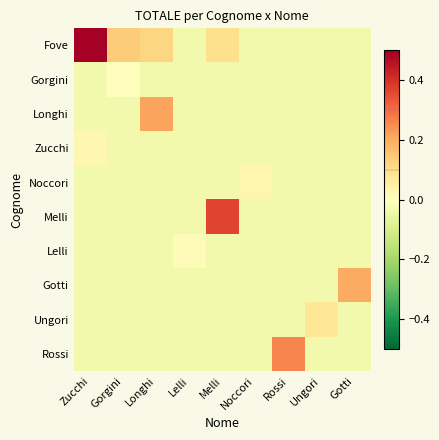

Which label corresponds to the largest value in the chart?

Zucchi